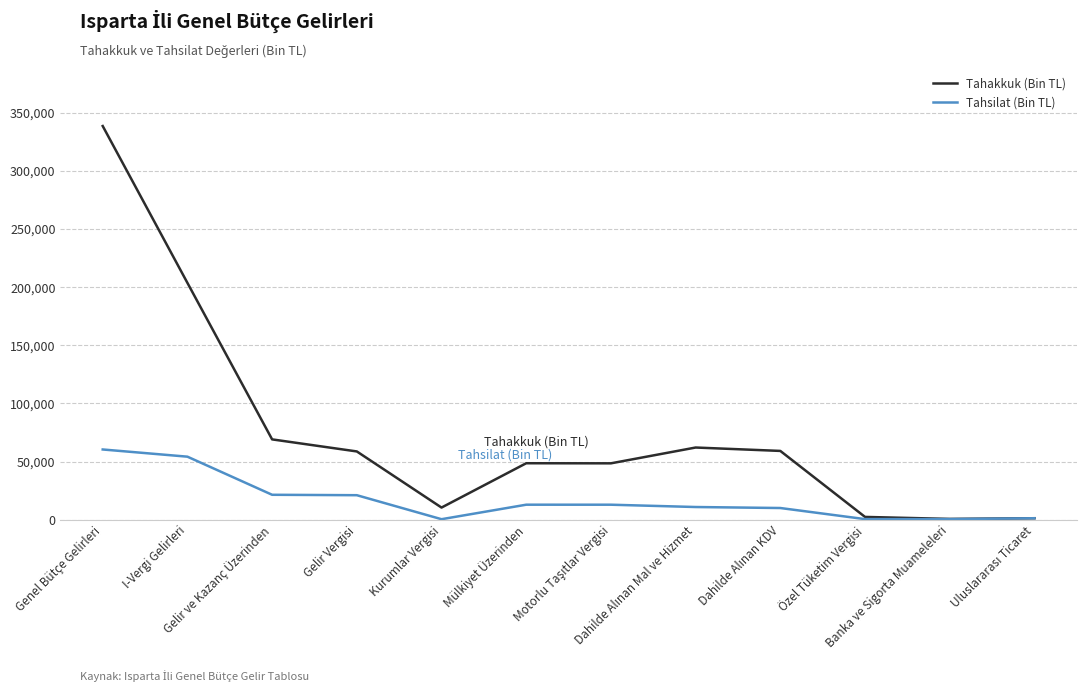

What is the greatest value displayed?

338676